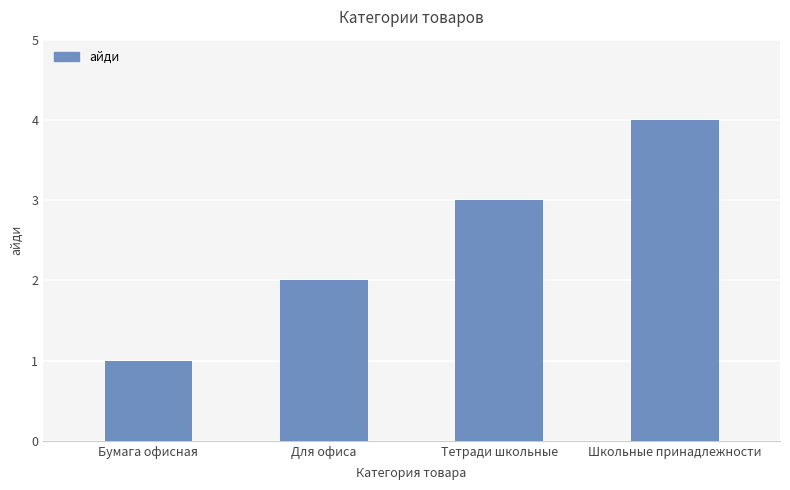

Reading right to left, transcribe all the data shown in this chart.

4	3	2	1